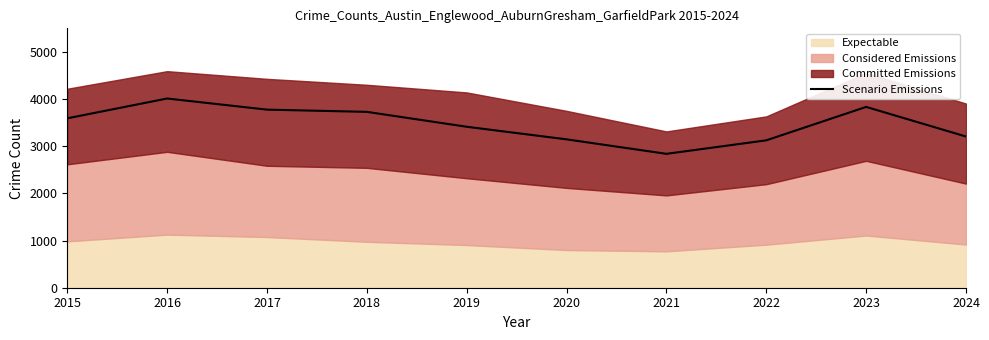

Approximately how many times larger is the value at 2017 compared to 2016?

0.9